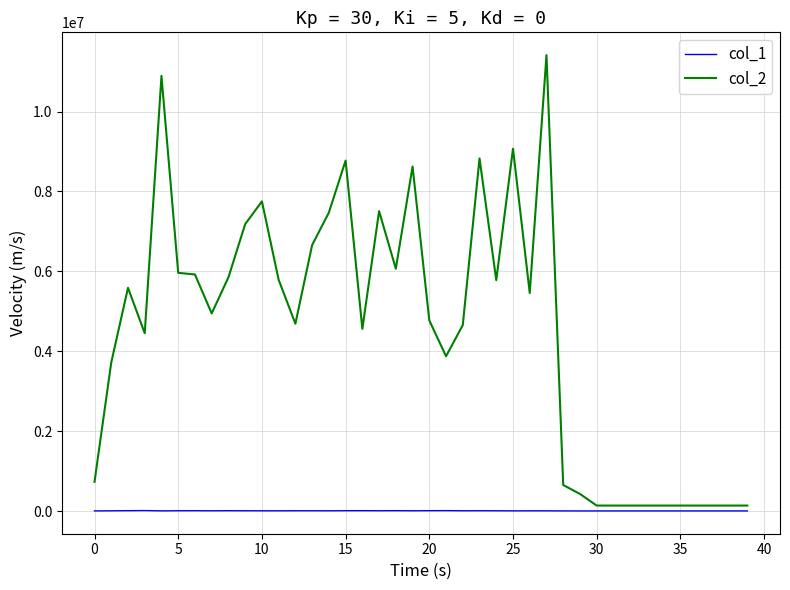

Which series has the widest spread of values?

col_2